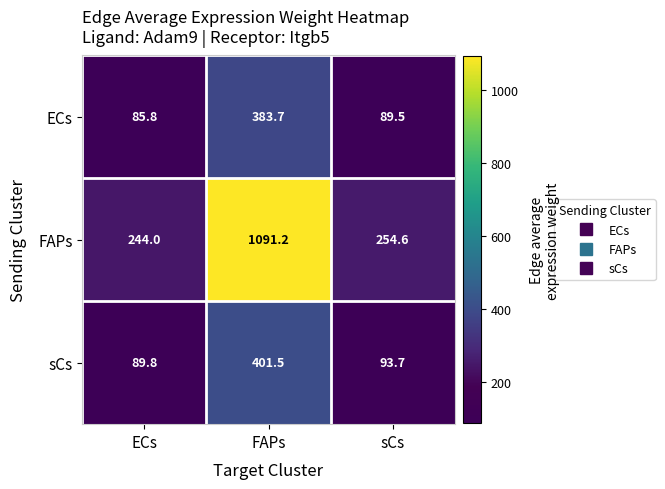

What is the spread (max minus min) of values at sCs?

165.1